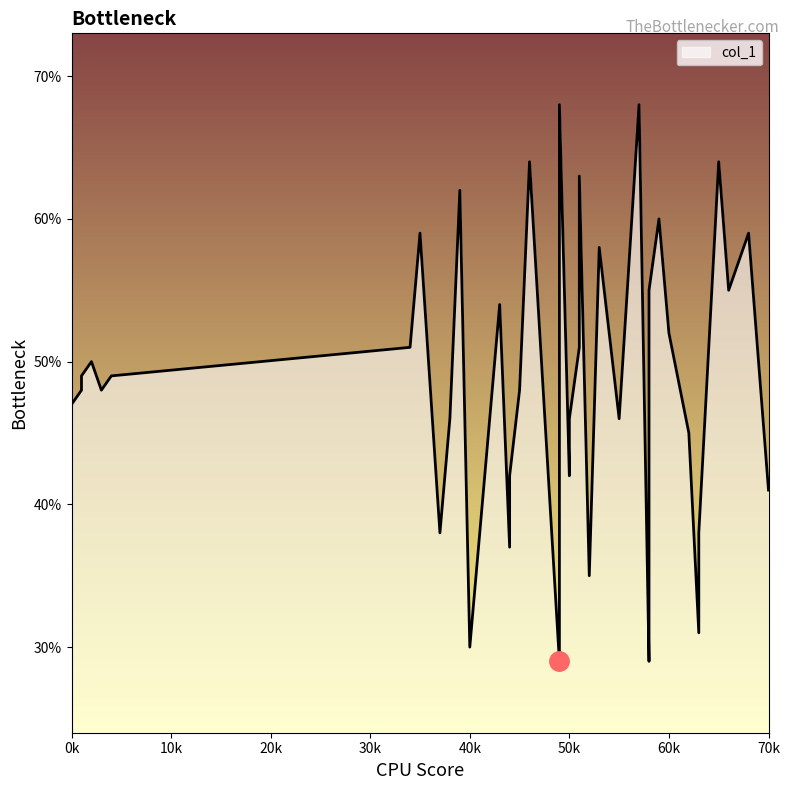

List the labels in order of value, largest first.

25, 31, 16, 37, 21, 10, 29, 7, 39, 24, 18, 26, 38, 12, 30, 6, 22, 3, 1, 5, 2, 4, 15, 0, 9, 20, 32, 33, 13, 19, 34, 27, 8, 35, 14, 23, 36, 11, 17, 28